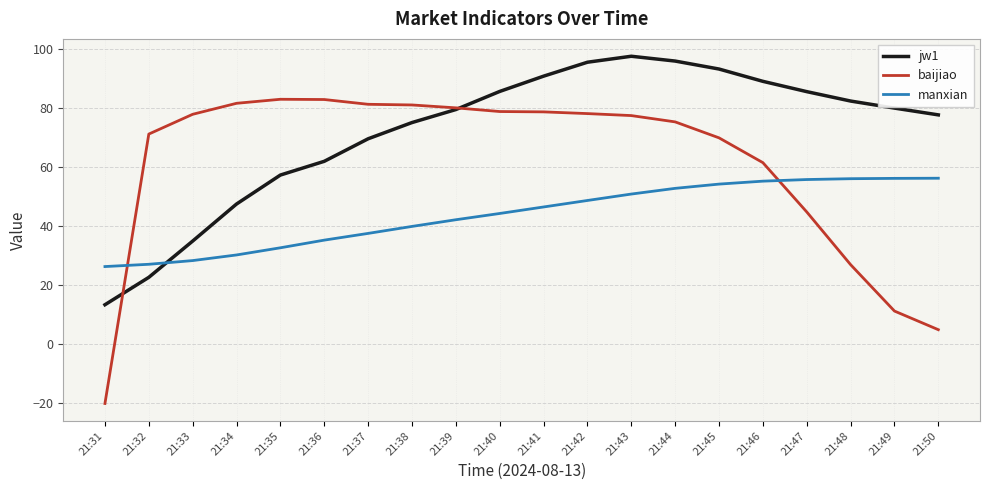

True or false: manxian has a value of 32.7 at 21:35.

True